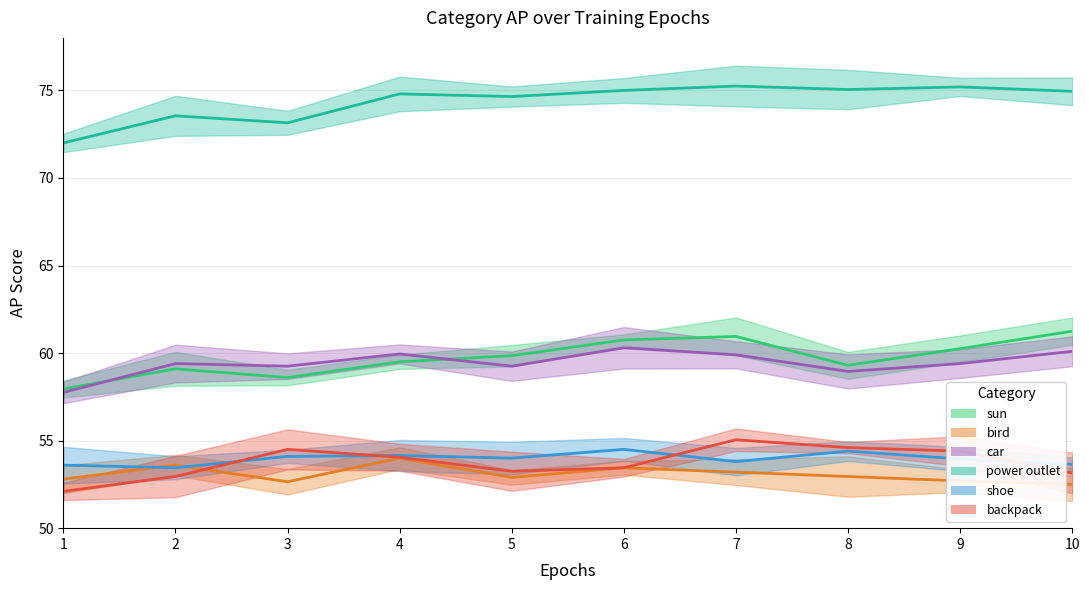

Which series has the largest total across all categories?

power outlet